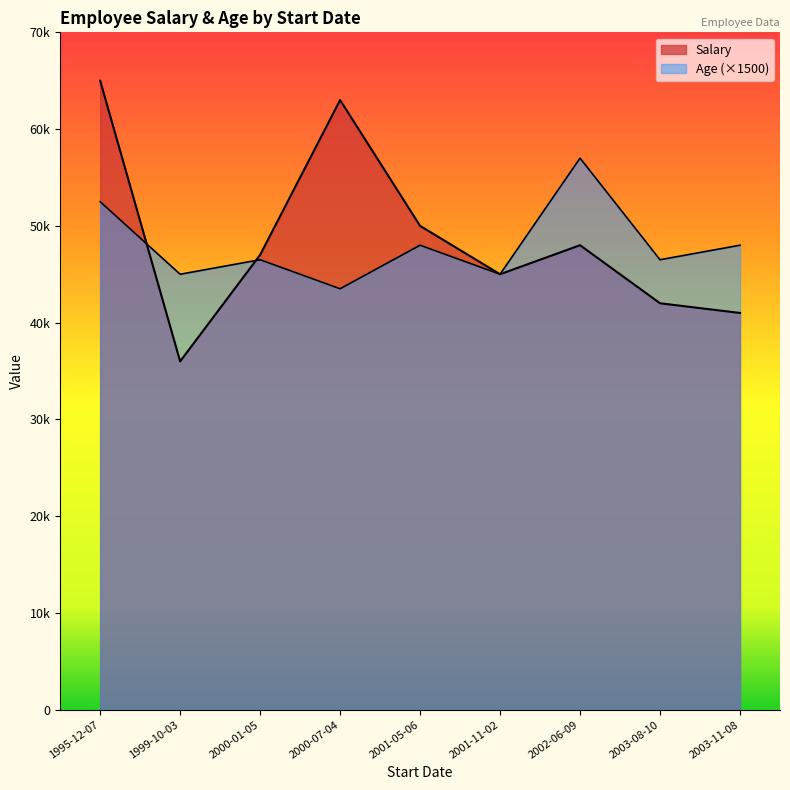

Does the chart display data point markers on the line(s)?

No